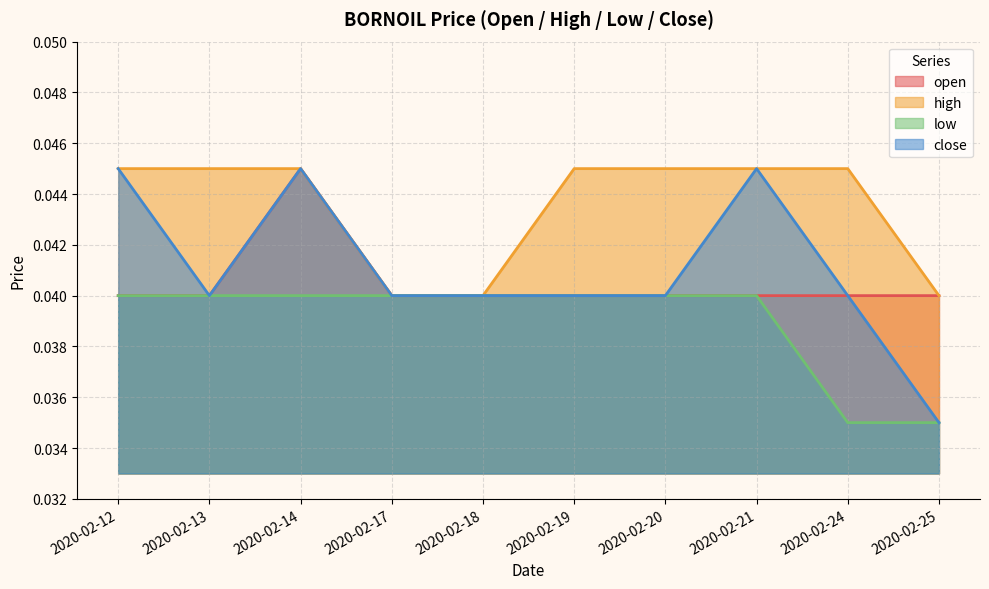

At how many categories does at least one series exceed 0?

10